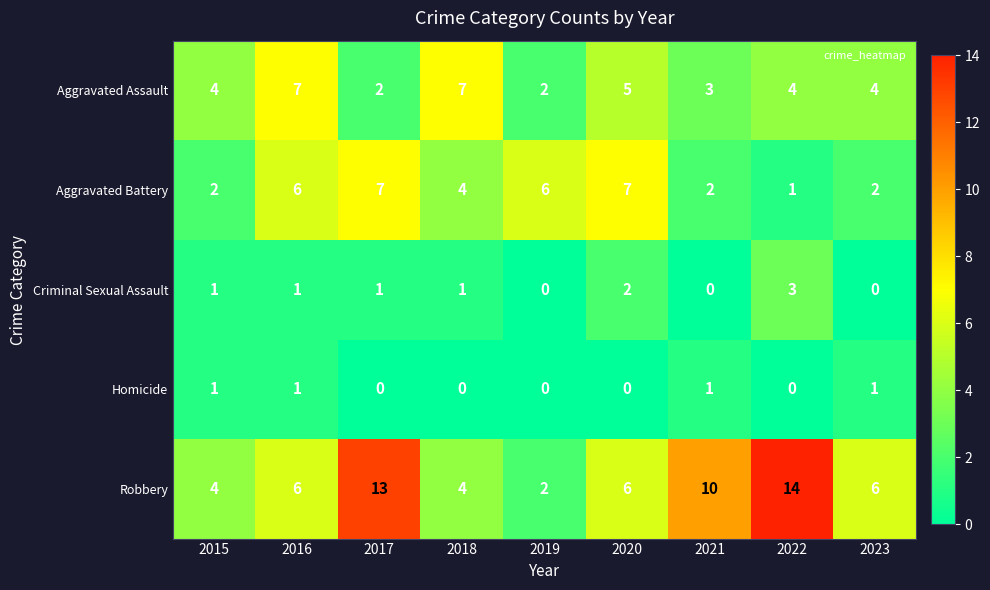

What is the difference between the second highest and minimum values in the Robbery series?

11